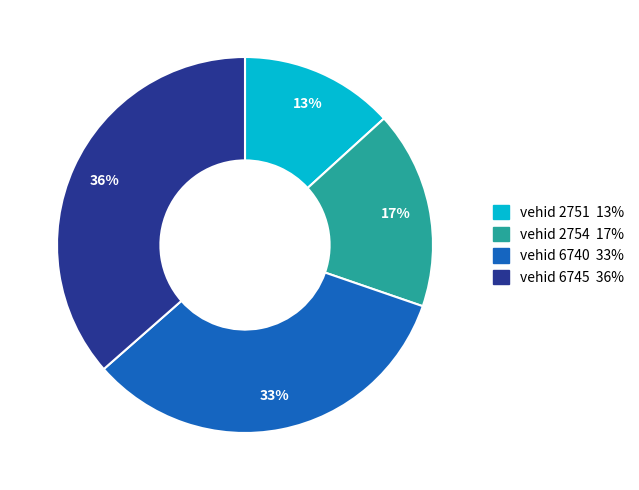

To the nearest percent, what is the difference between the largest and smallest slice percentages?

23%